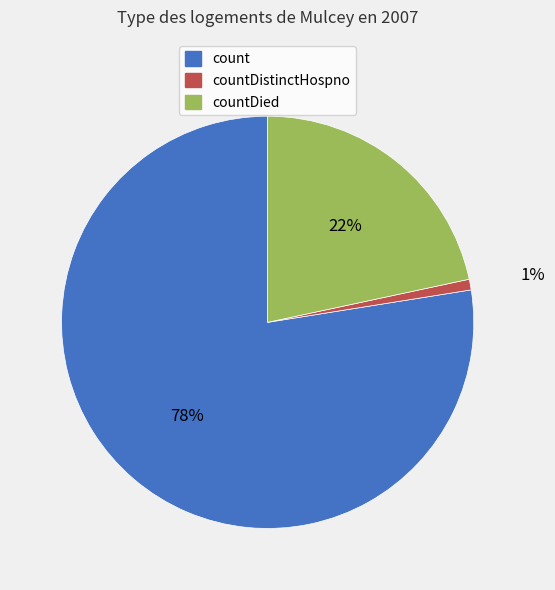

To the nearest percent, what is the average slice percentage?

33%